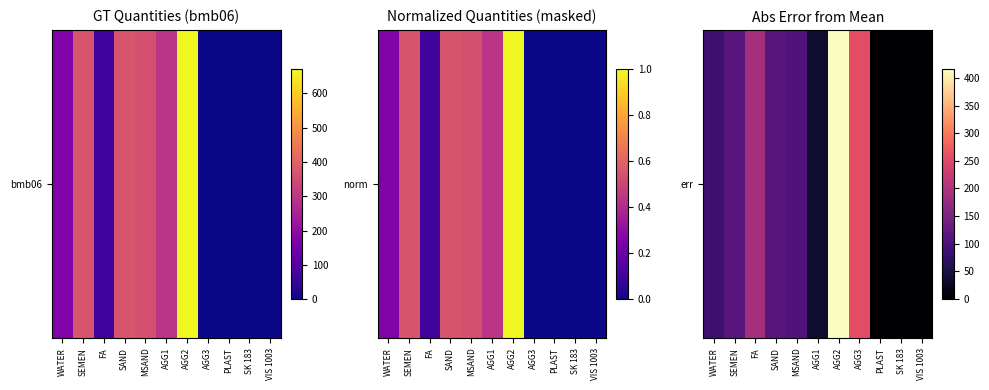

At which label is the value closest to 209?

FA